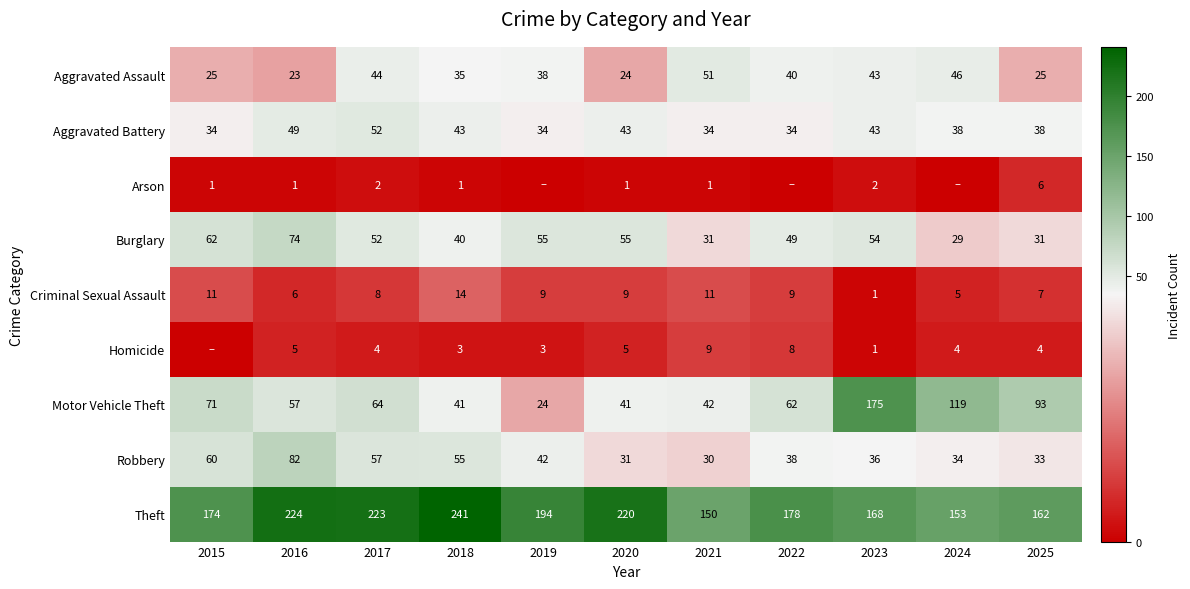

Read the Robbery value at 2024, to the nearest 5.

35